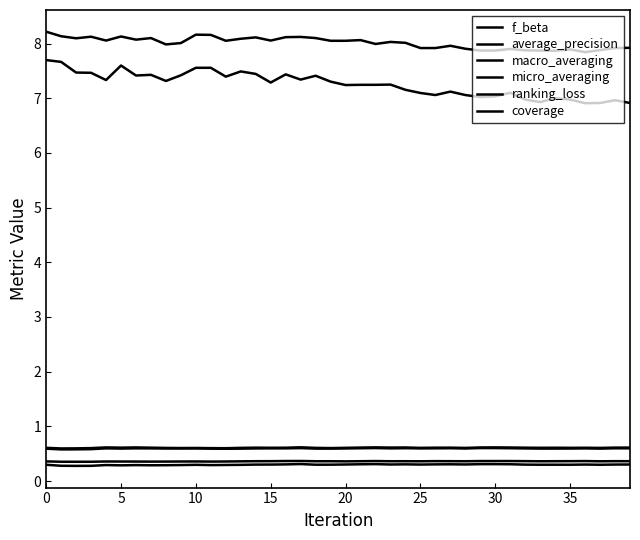

Does the chart have visible grid lines?

No